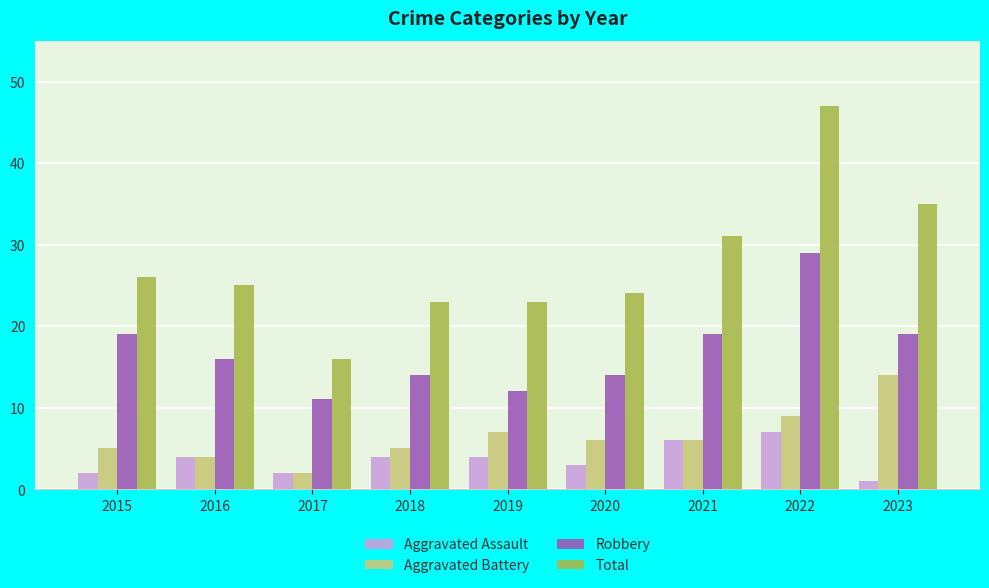

Reading left to right, extract all data points from this chart.

Aggravated Assault: 2	4	2	4	4	3	6	7	1
Aggravated Battery: 5	4	2	5	7	6	6	9	14
Robbery: 19	16	11	14	12	14	19	29	19
Total: 26	25	16	23	23	24	31	47	35